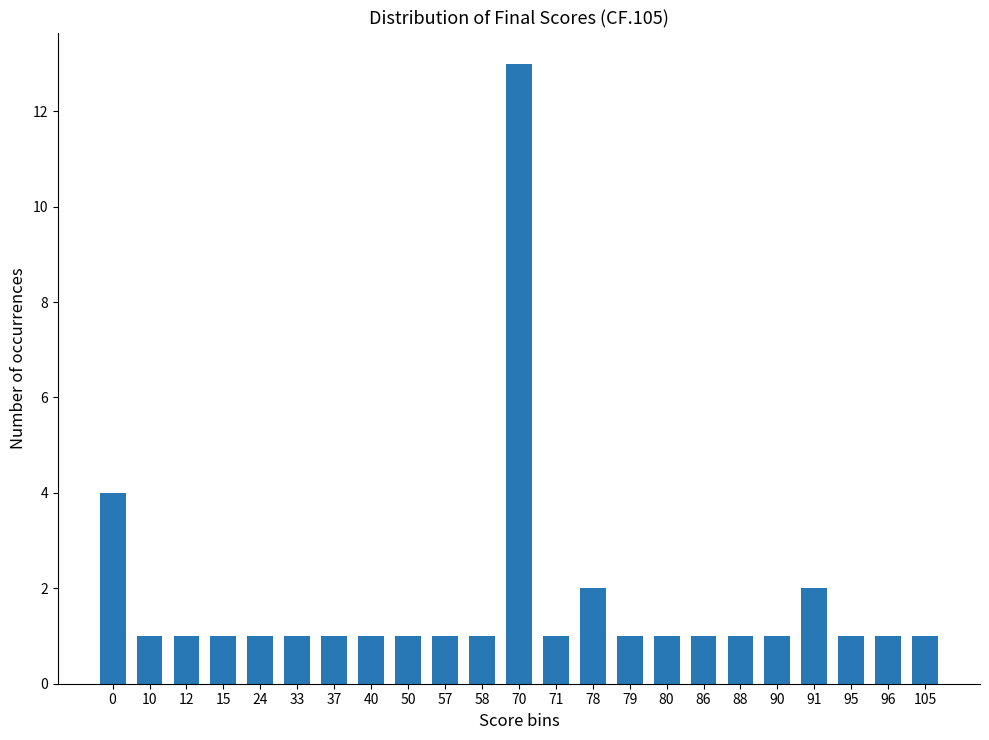

What is the difference between the values at 70 and 78?

11